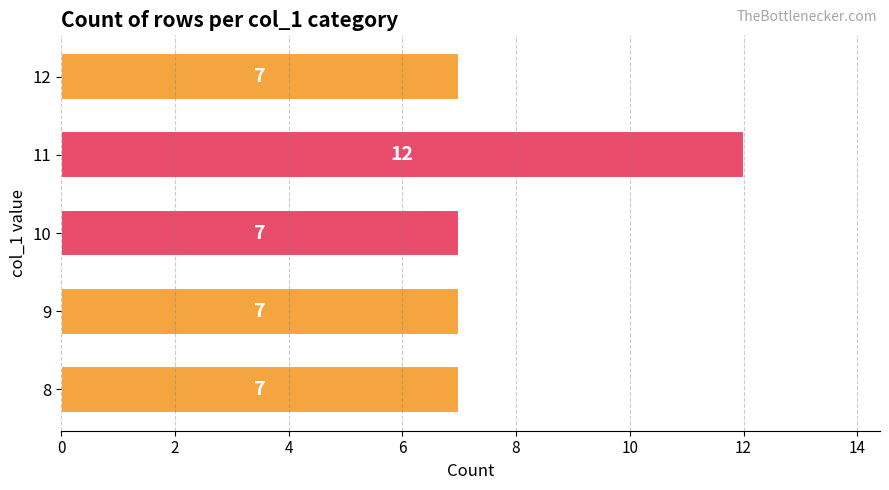

What is the smallest value displayed?

7